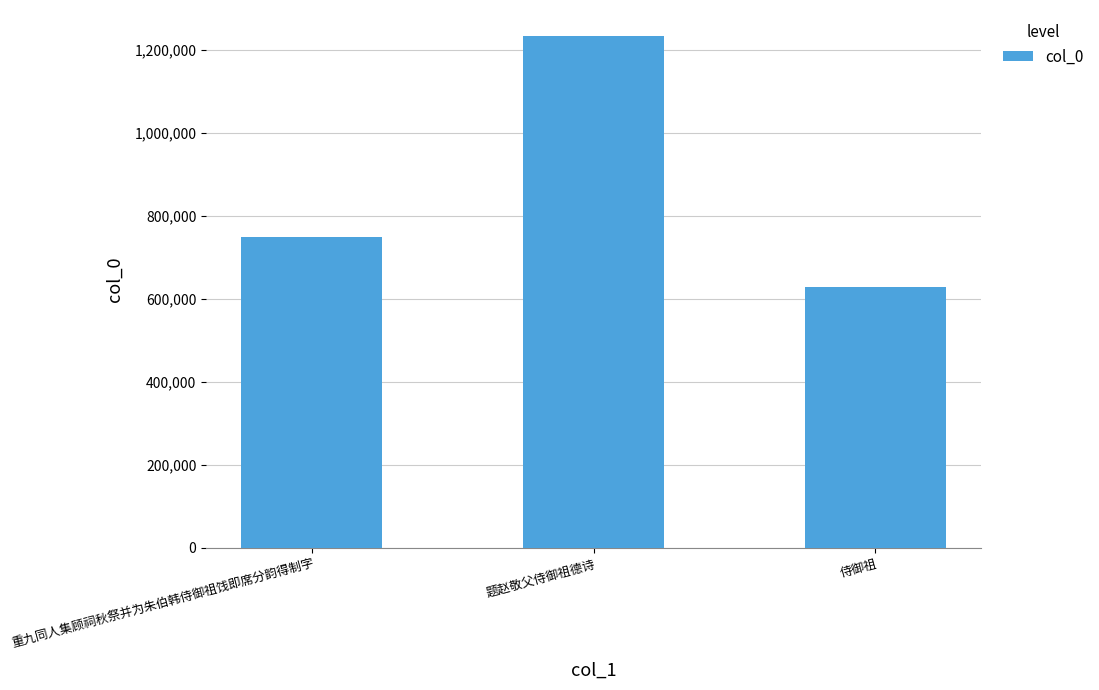

How many data points does each series have?

3